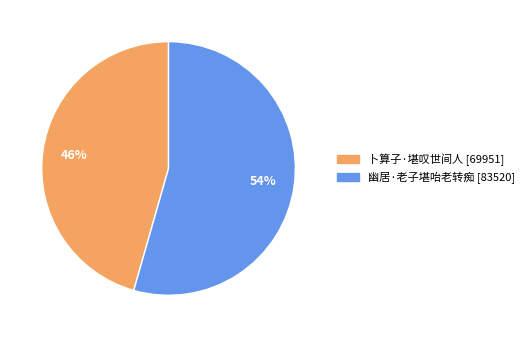

Rank the categories by value from lowest to highest.

卜算子·堪叹世间人, 幽居·老子堪咍老转痴